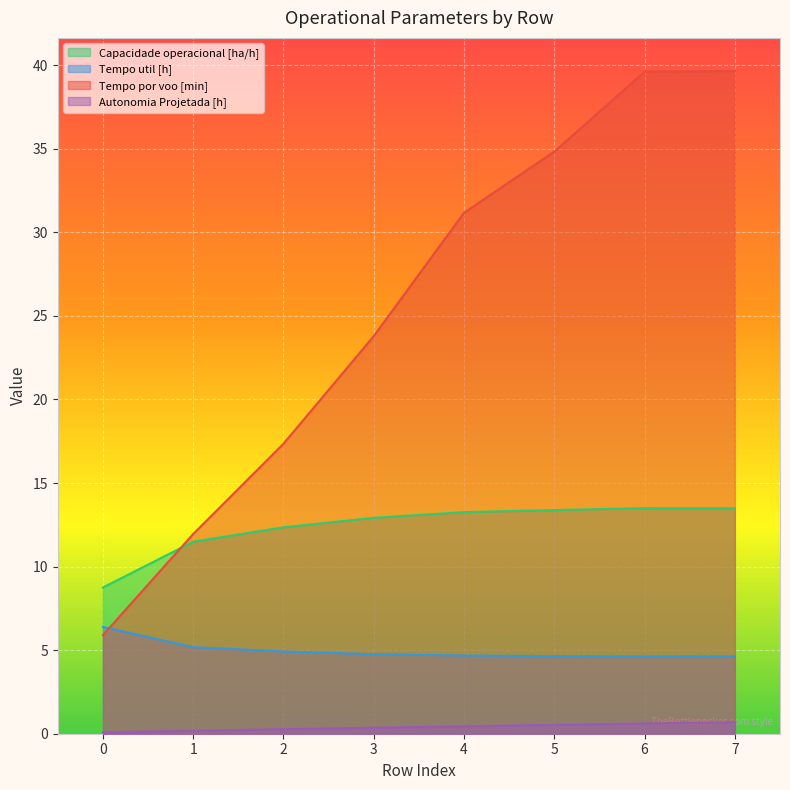

True or false: Autonomia Projetada [h] has more than 0 interior local peaks.

False